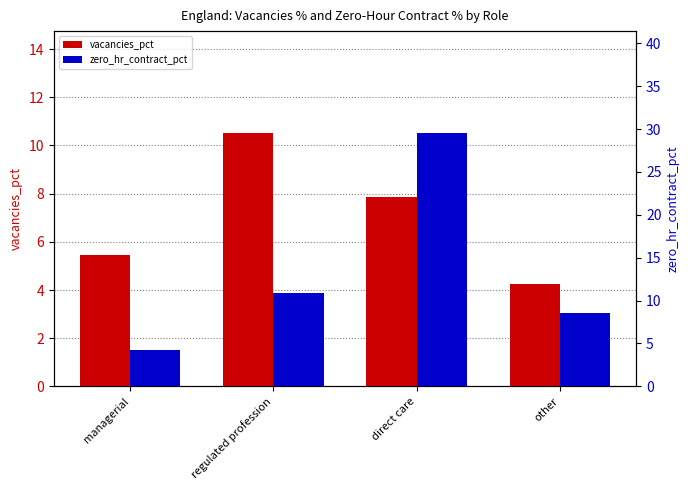

What is the smallest value displayed?

4.3